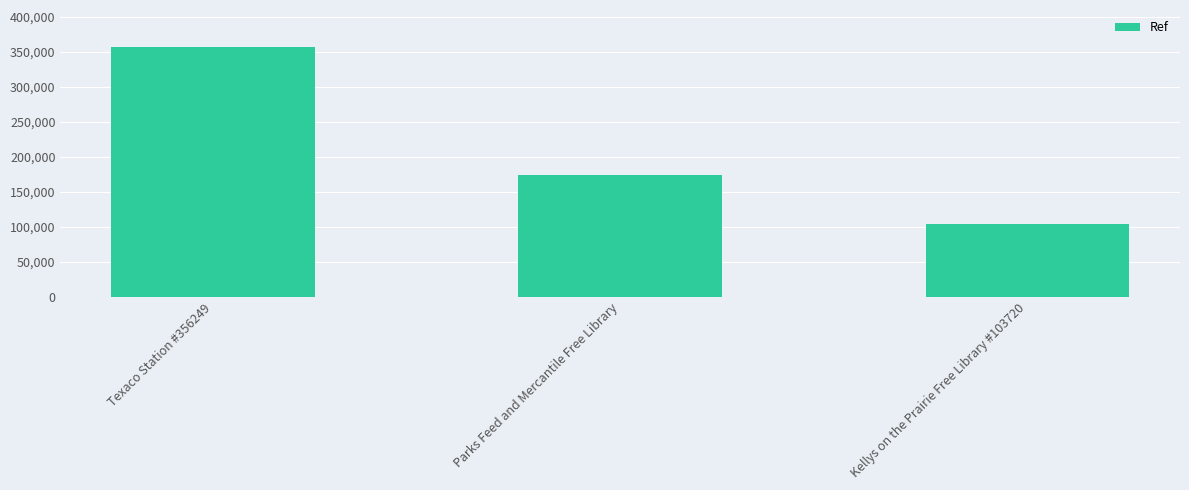

True or false: the data shows 174147 at Parks Feed and Mercantile Free Library.

True